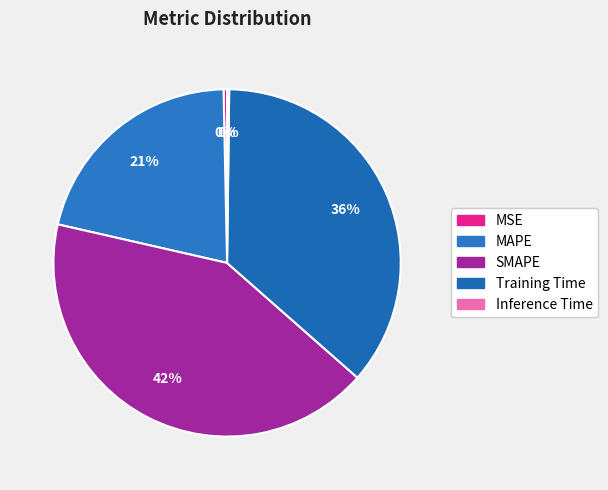

The MSE slice represents 6% of the pie. True or false?

False